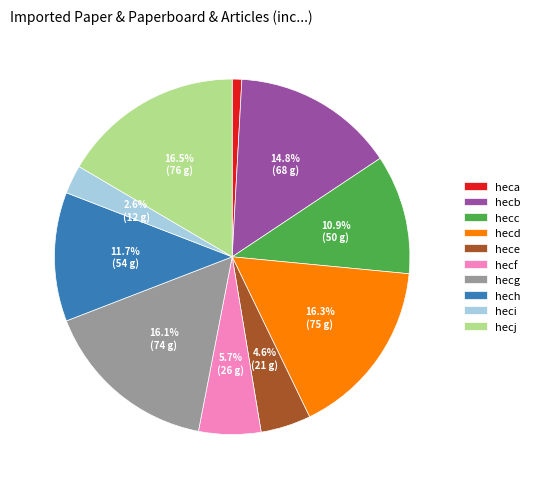

What is the total percentage of hecd and hecc?

27.2%